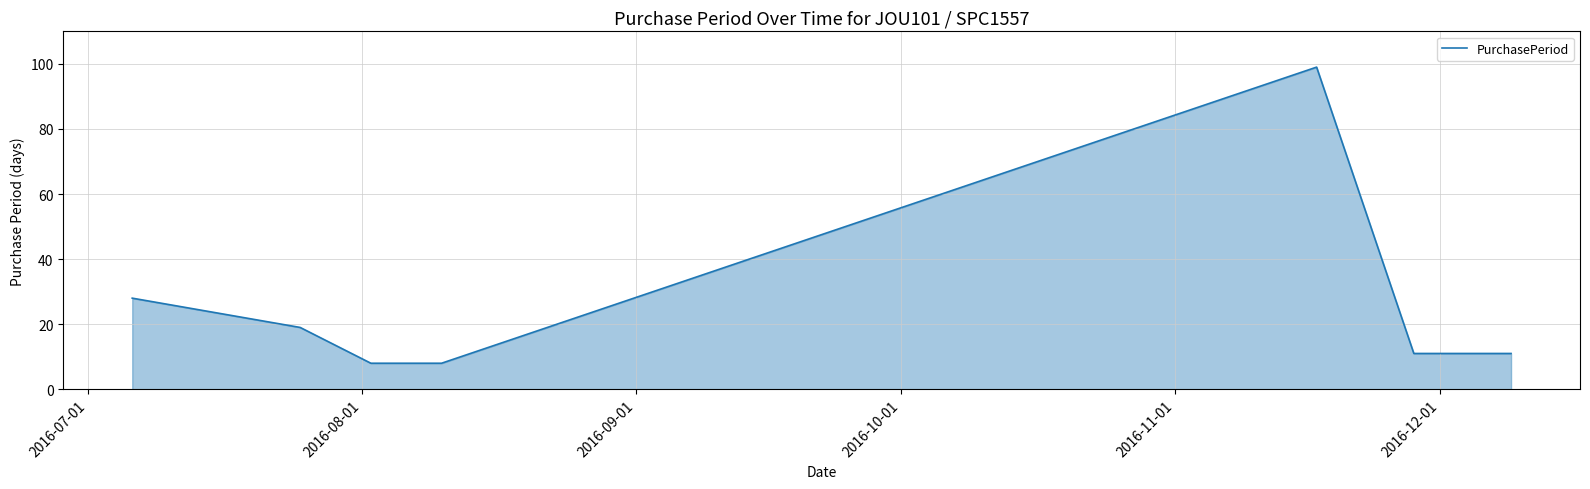

True or false: the data has more than 0 interior local peaks.

True